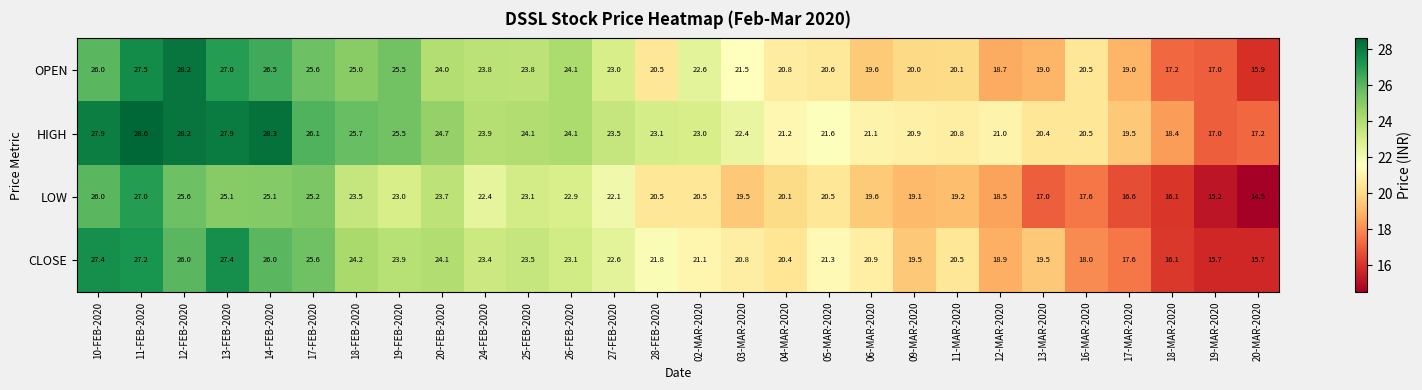

At which category is the sum across all series the highest?

11-FEB-2020